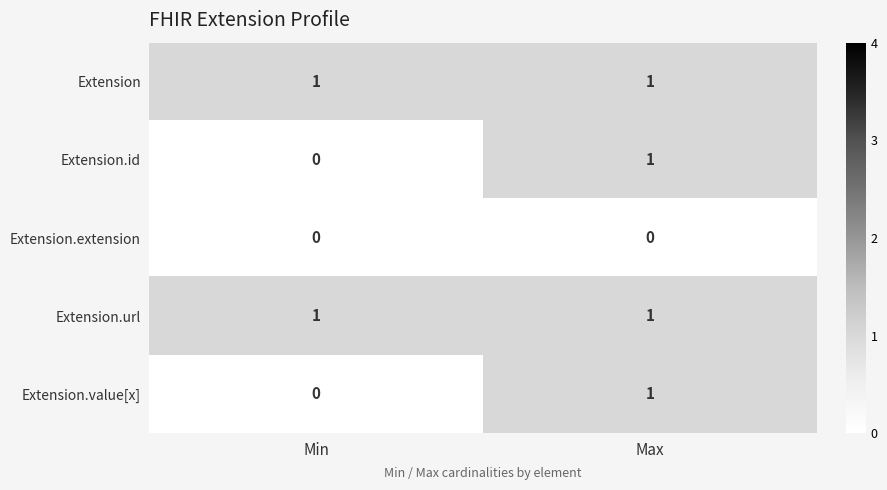

Which category has the lowest value in the Extension.value[x] series?

Min